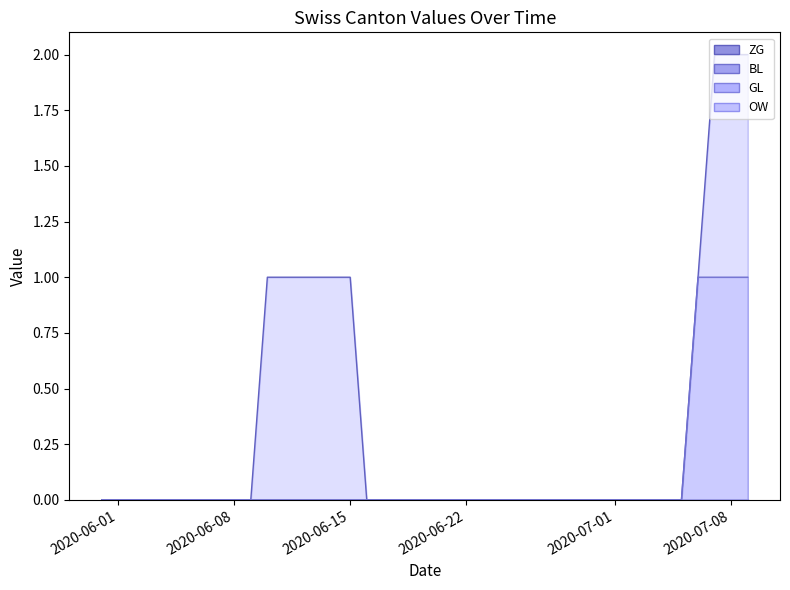

Rank the series by their maximum value, from lowest to highest.

GL line, OW line, BL line, ZG line